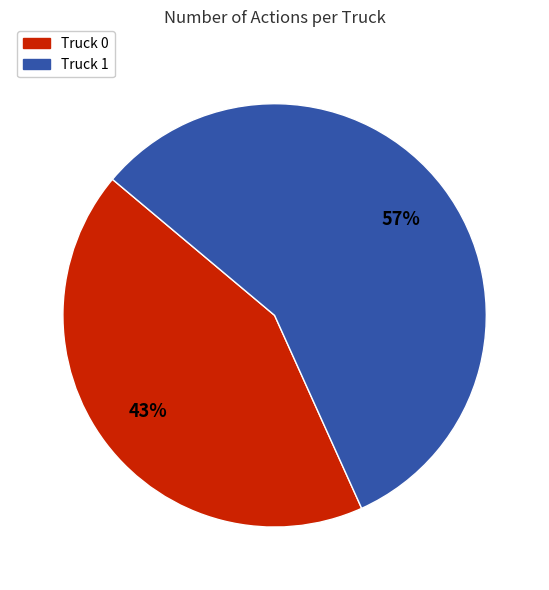

Is there any slice that represents more than half of the pie?

Yes